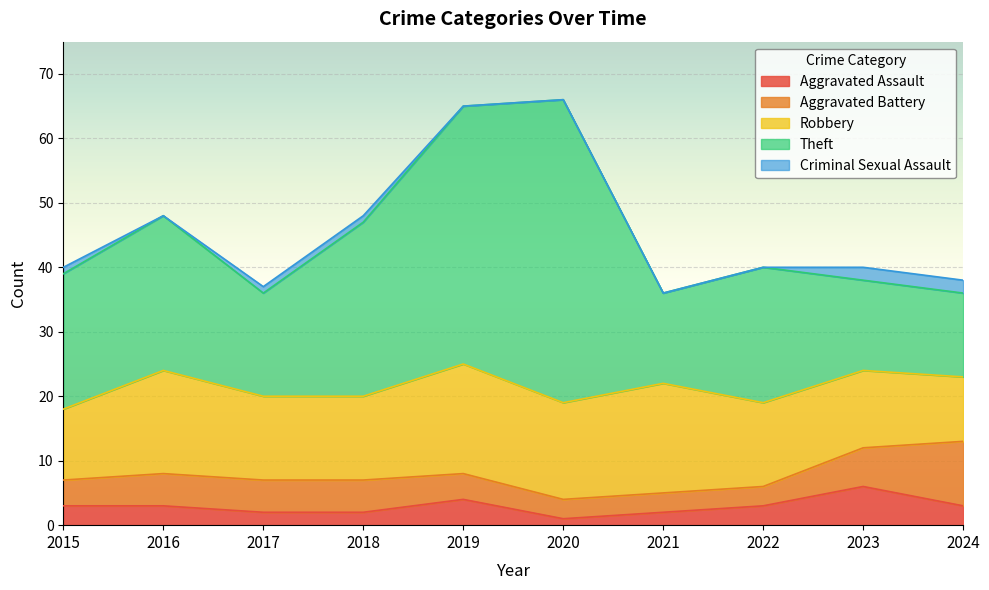

How many lines are shown in the chart?

5